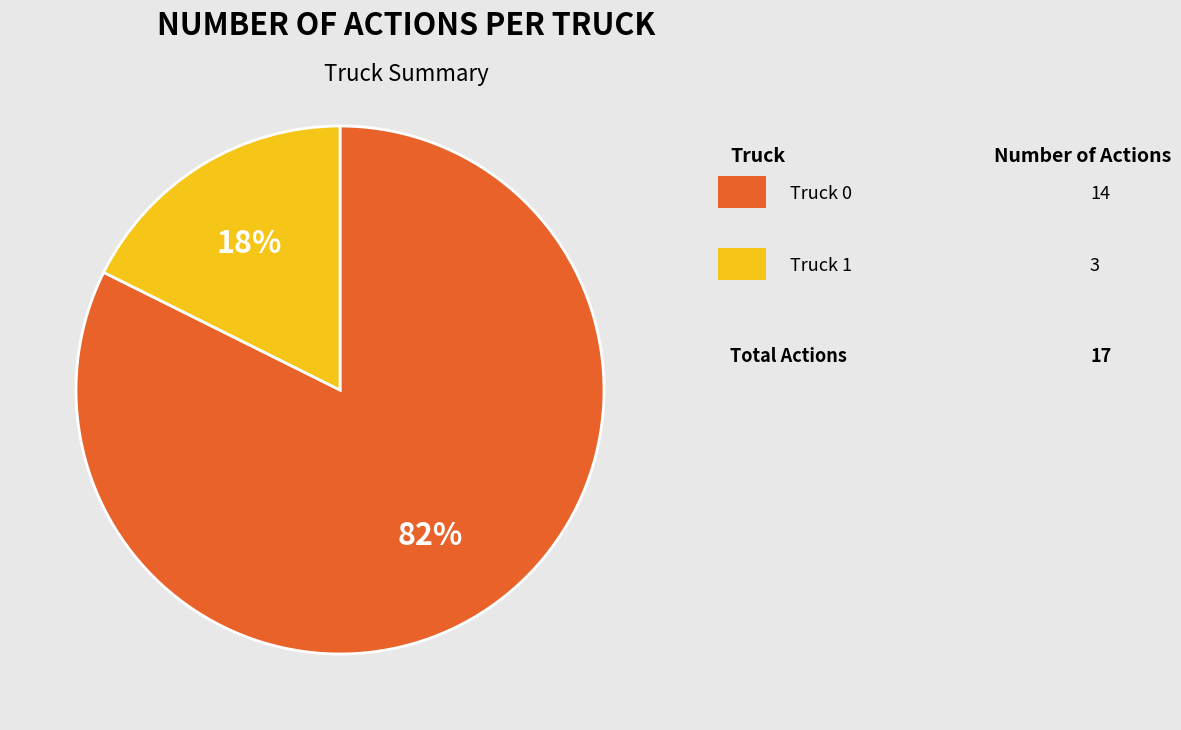

Is there any slice that represents more than half of the pie?

Yes